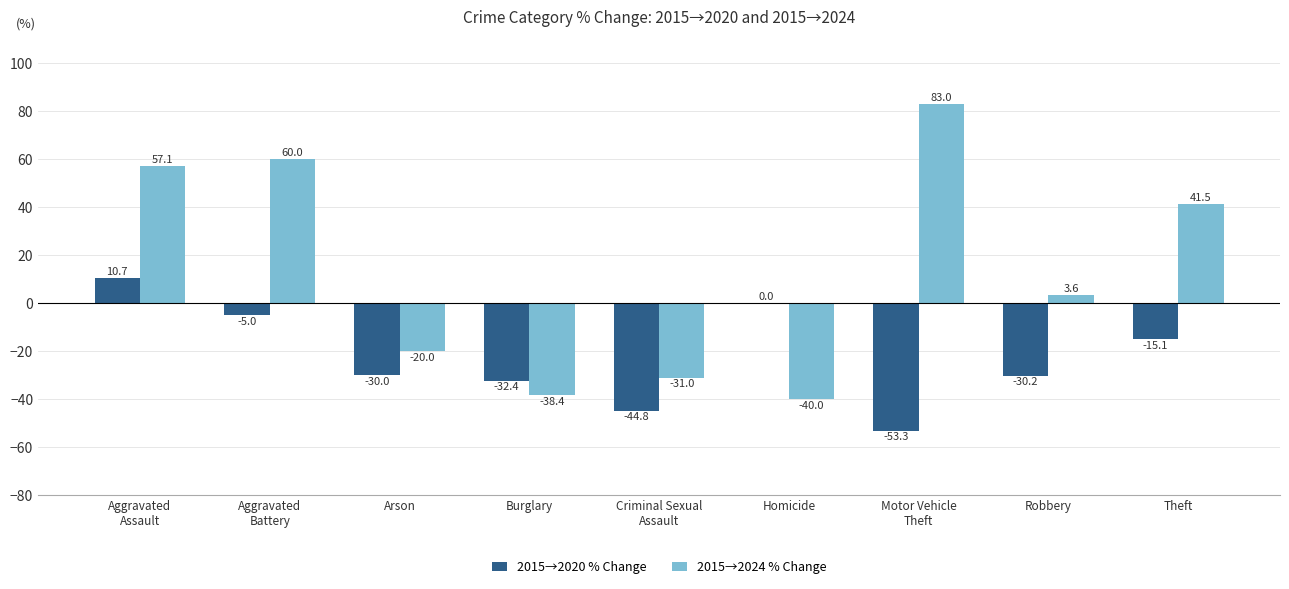

Where is 2015→2020 % Change nearest to the value -21?

Theft